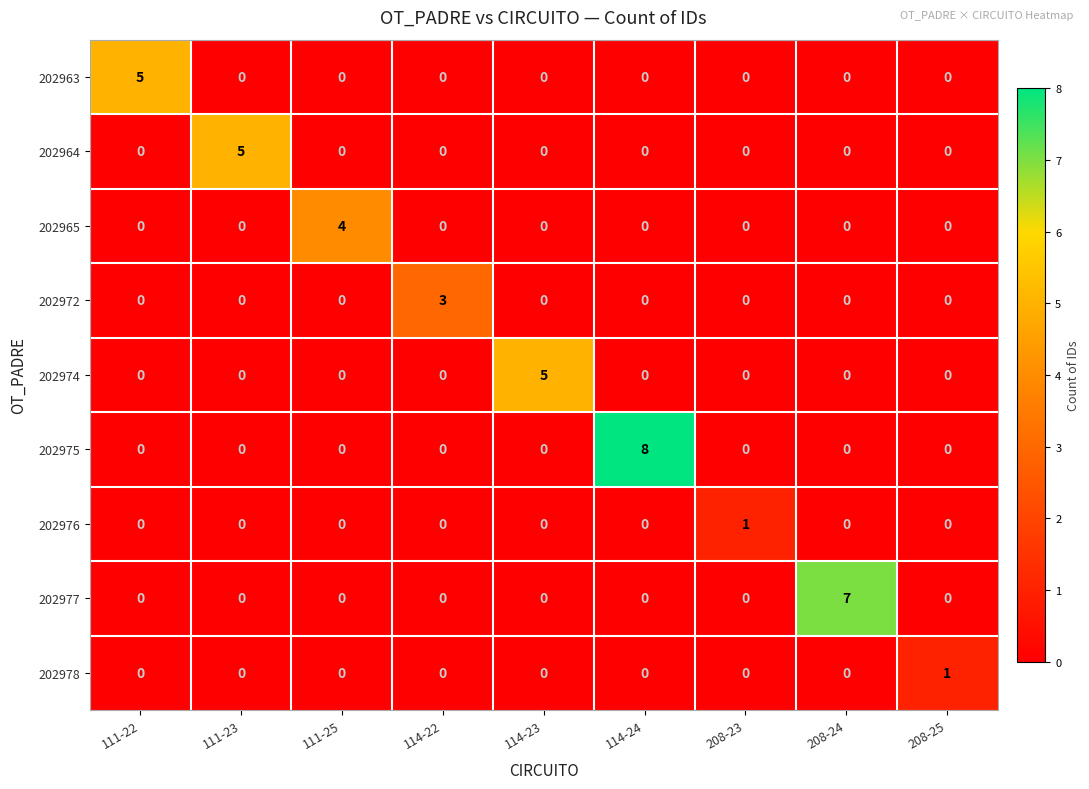

Which category has the highest value in the 202977 series?

208-24